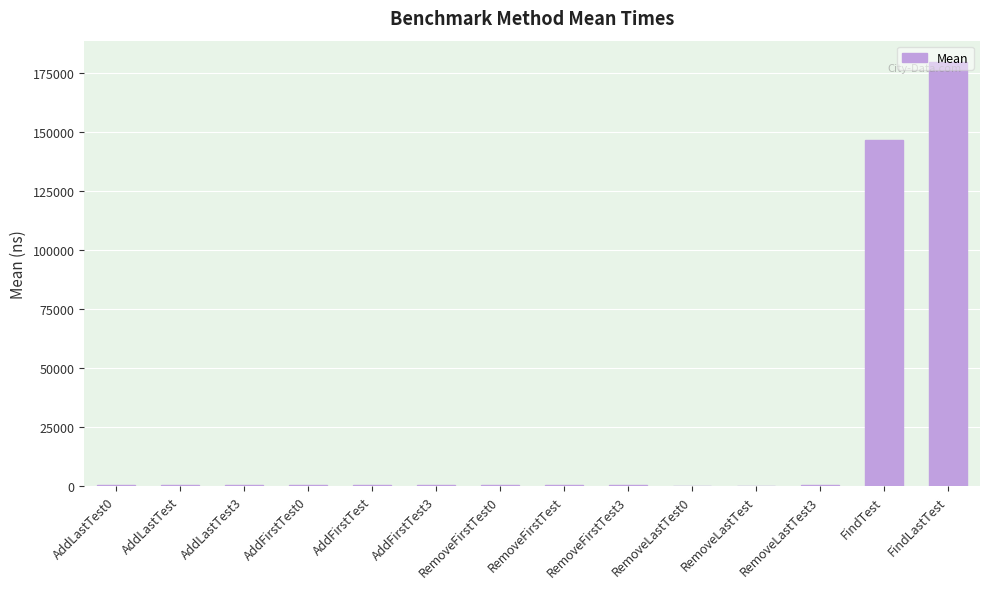

Which category has the highest value across all series?

FindLastTest